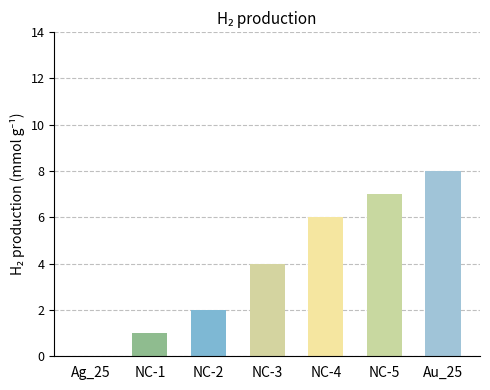

Does the chart contain any negative values?

No